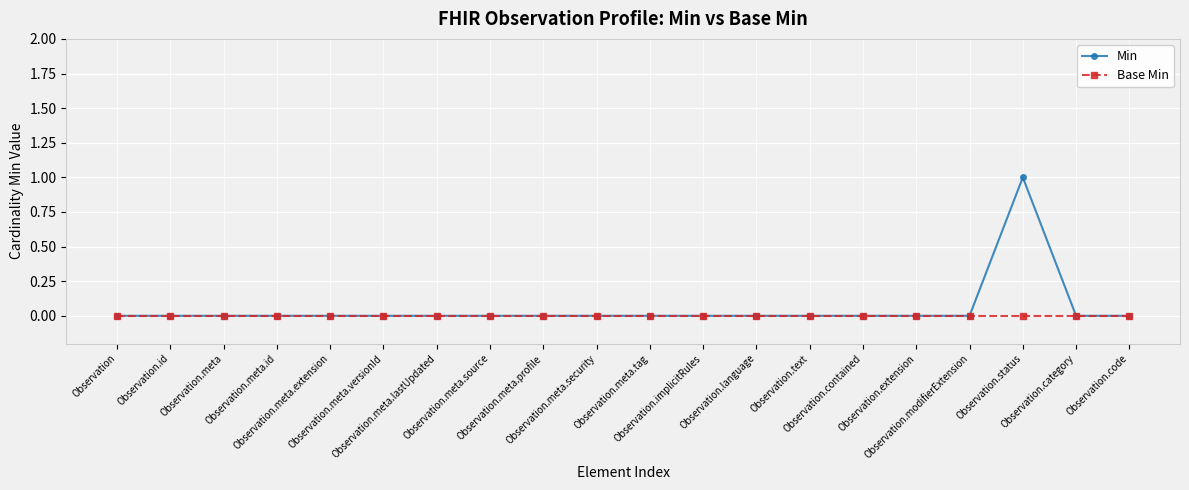

Which series has the widest spread of values?

Min